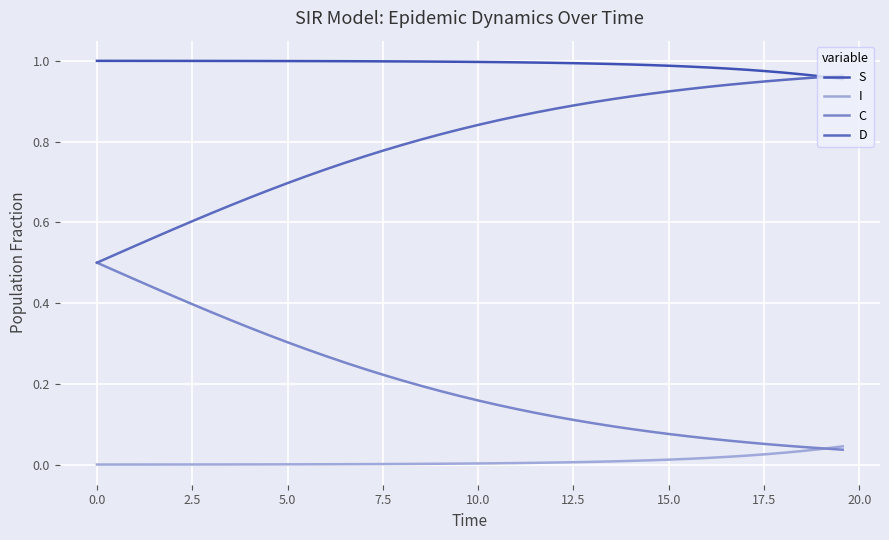

Which series has the largest total across all categories?

S